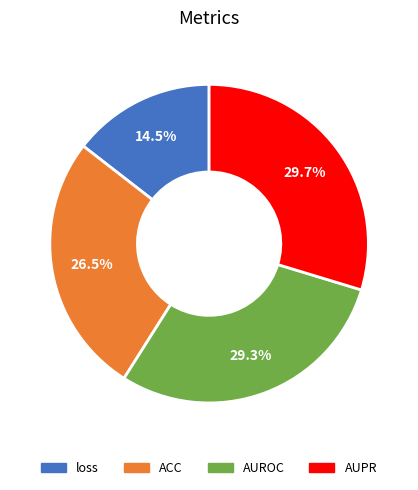

Count the number of slices in the pie.

4